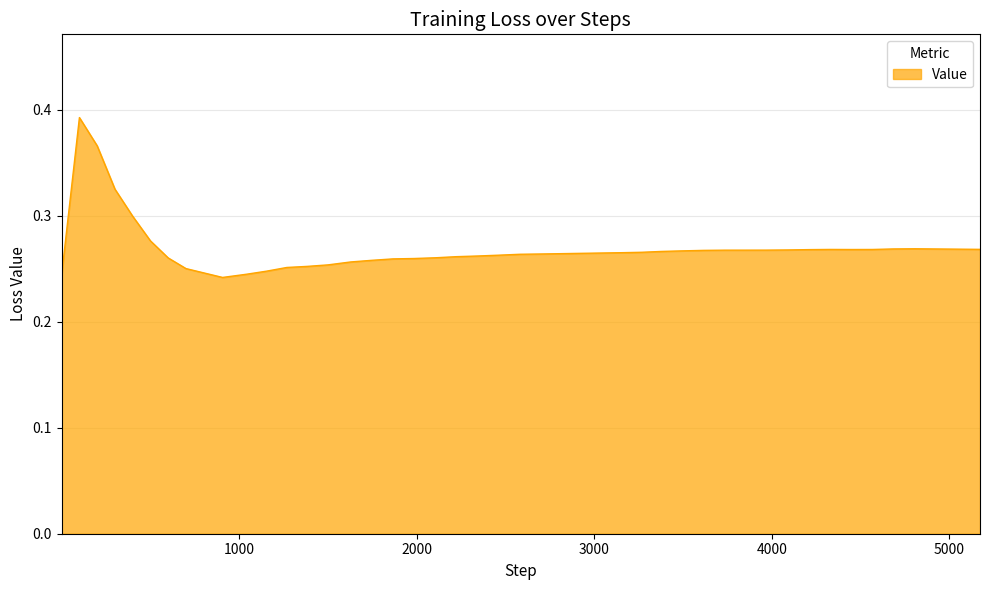

What is the greatest value displayed?

0.4